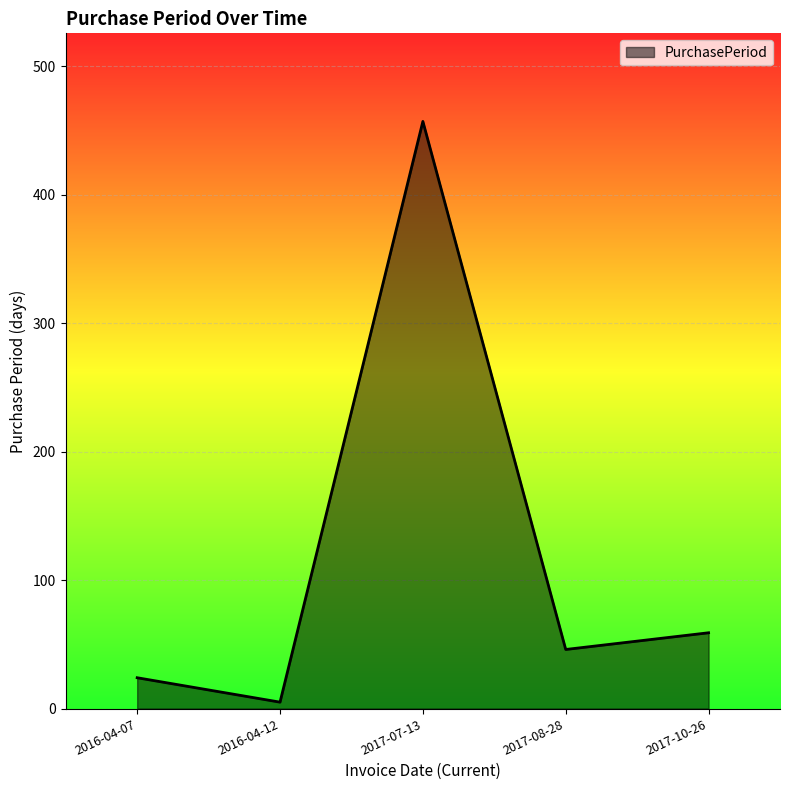

Does the chart display data point markers on the line(s)?

No